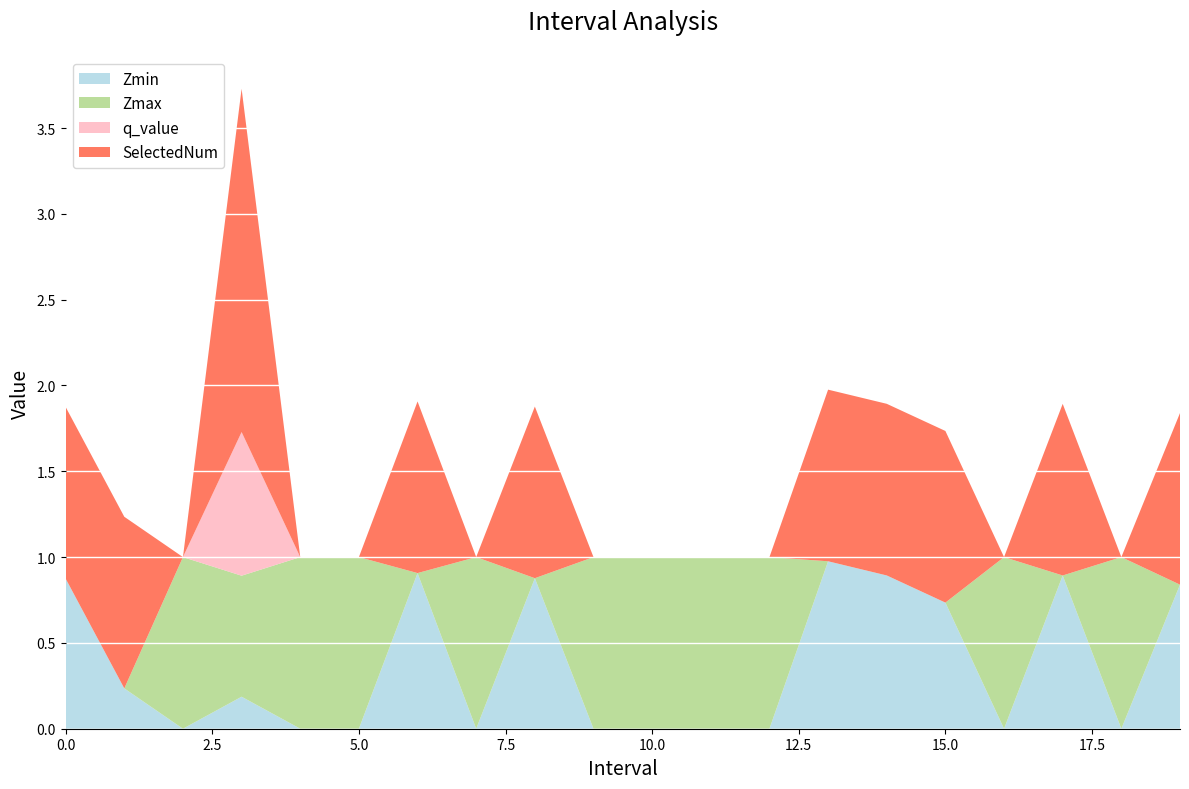

What are all the series names shown in the legend?

Zmin, Zmax, q_value, SelectedNum